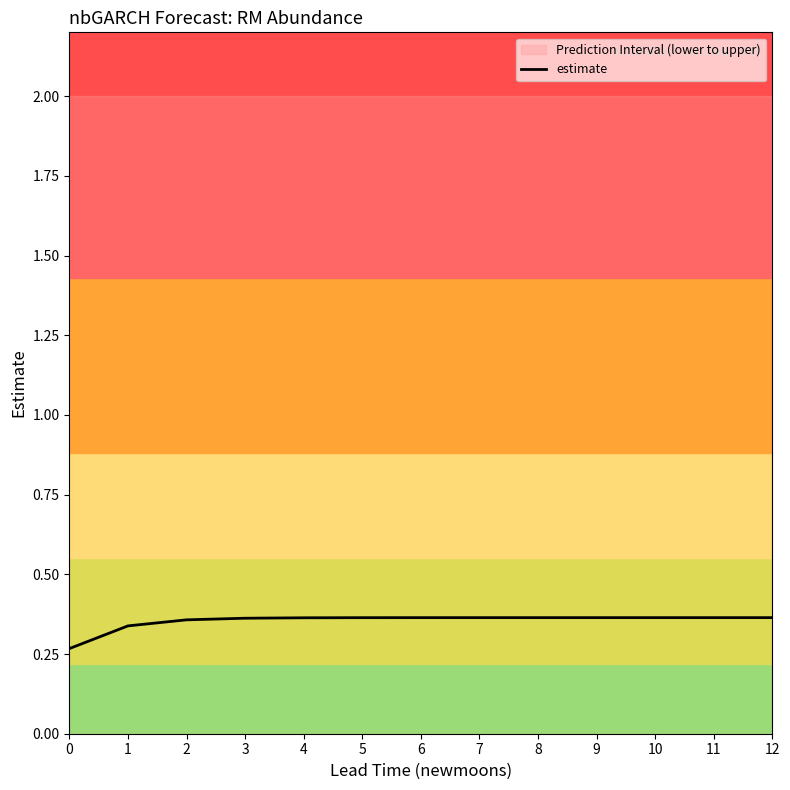

What is the sum of the values at 10 and 11?

0.7